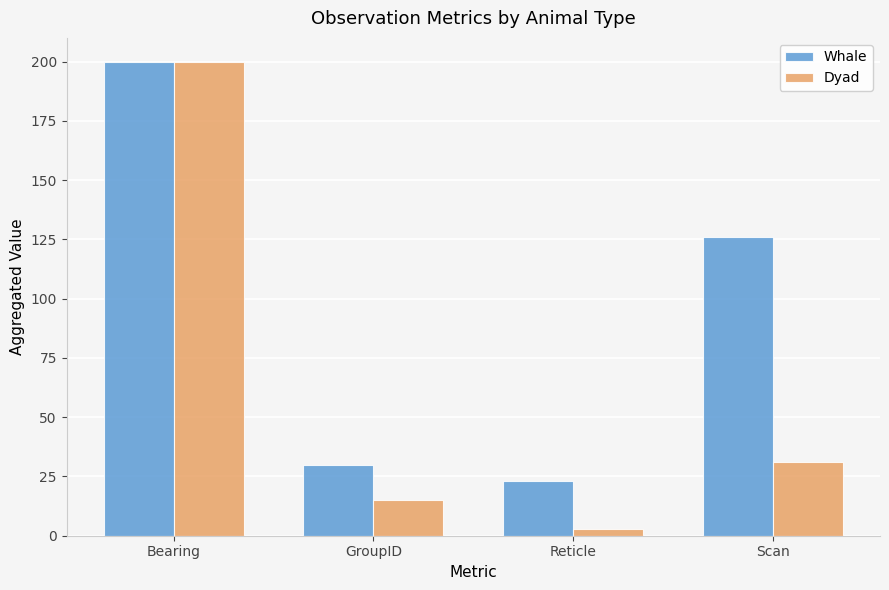

Reading left to right, list all the values displayed in this chart.

Whale: Bearing=200	GroupID=30	Reticle=23	Scan=126
Dyad: Bearing=200	GroupID=15	Reticle=3	Scan=31